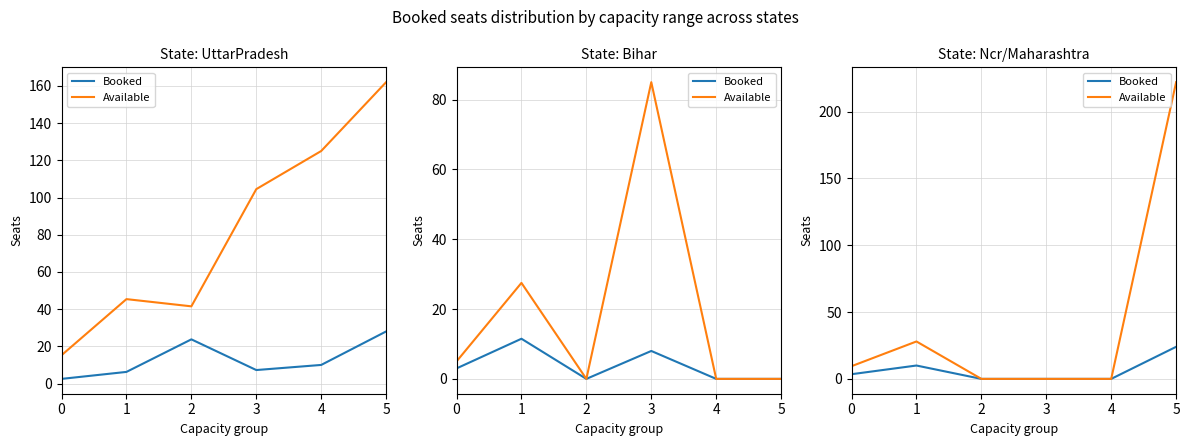

At which category does the chart reach its peak across all series?

5